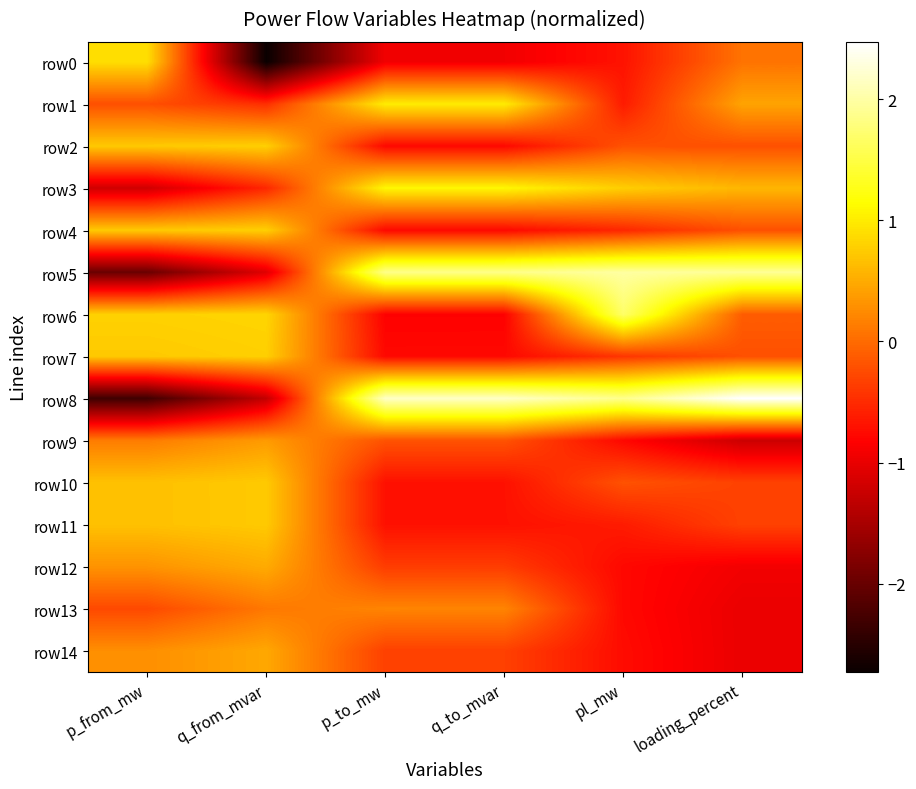

Which label corresponds to the largest value in the chart?

loading_percent